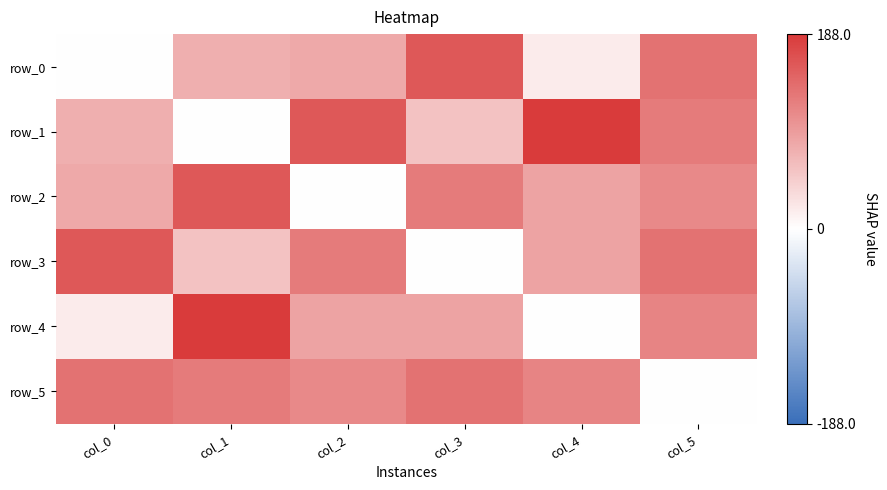

What is the sum of the row_0 values at col_0 and col_2?

81